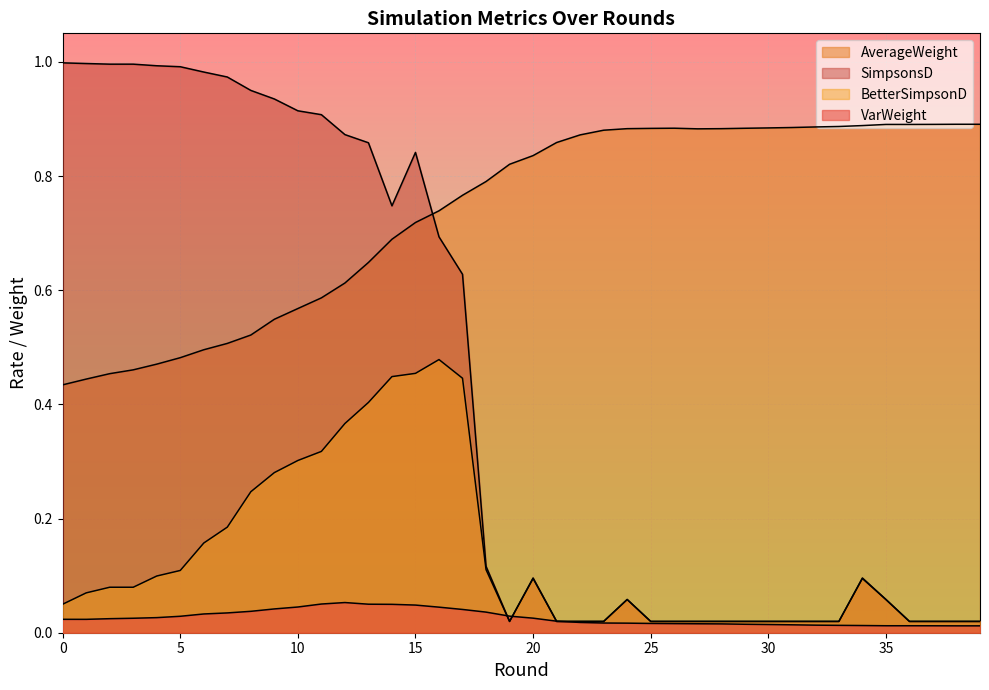

The AverageWeight series shows 0.6 at 13. True or false?

True